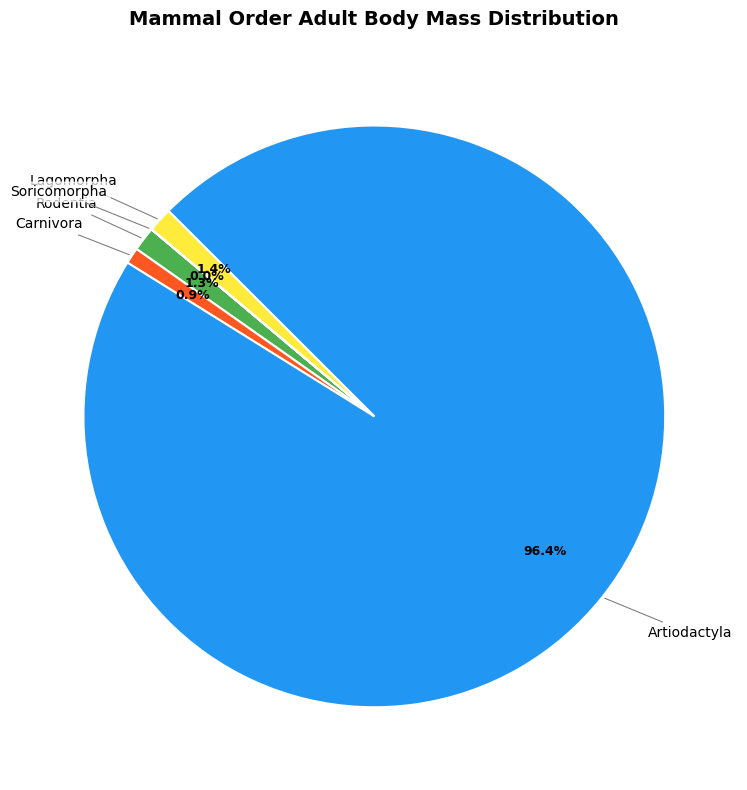

Is there a majority slice in this chart?

Yes